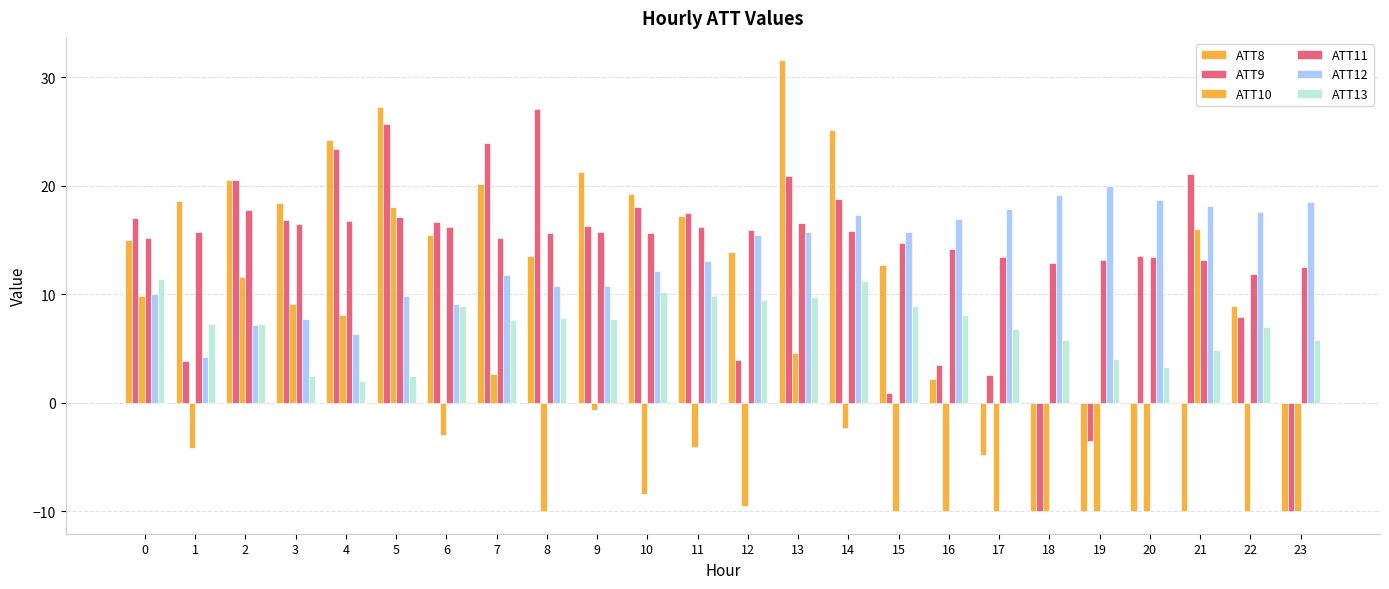

Which series changed the most between 15 and 16?

ATT8